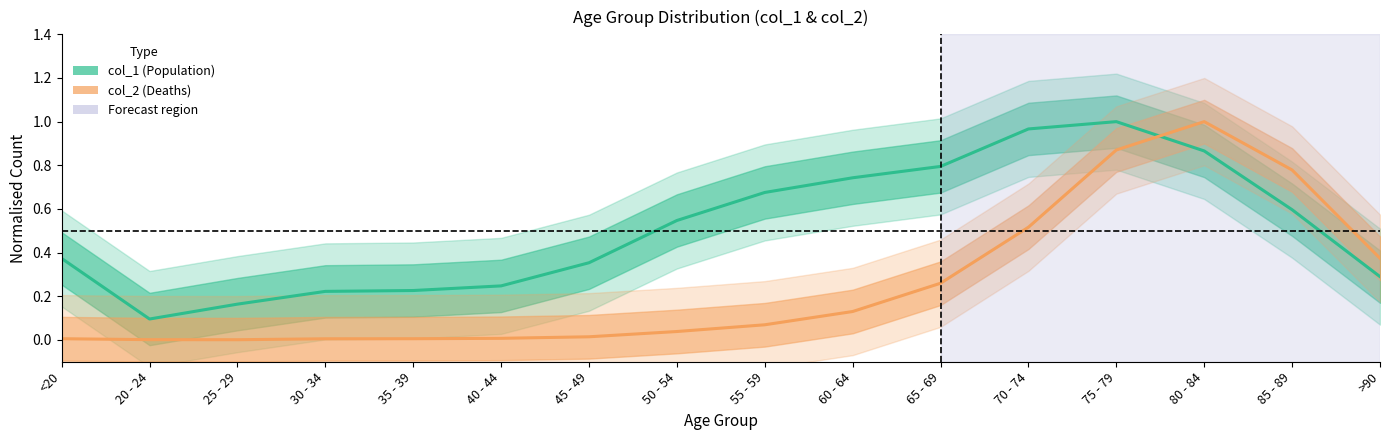

Between 30 - 34 and 60 - 64, which series saw the biggest shift?

col_1